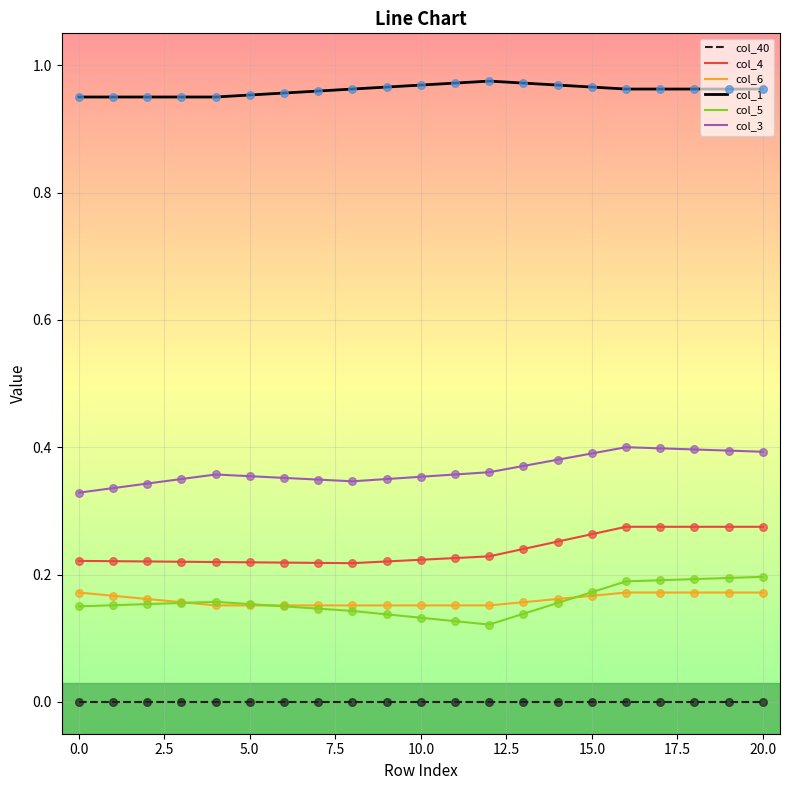

Which series has the largest total across all categories?

col_1